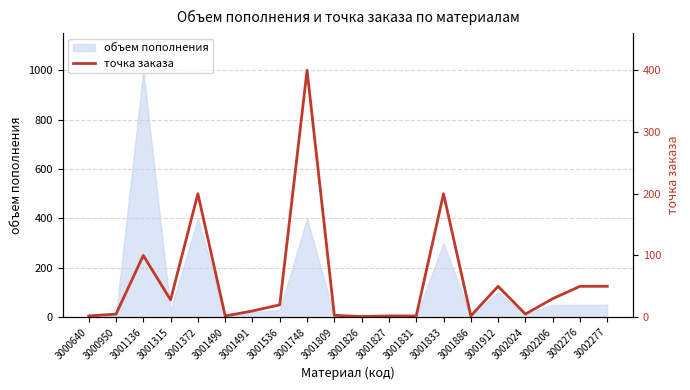

How many lines are shown in the chart?

1